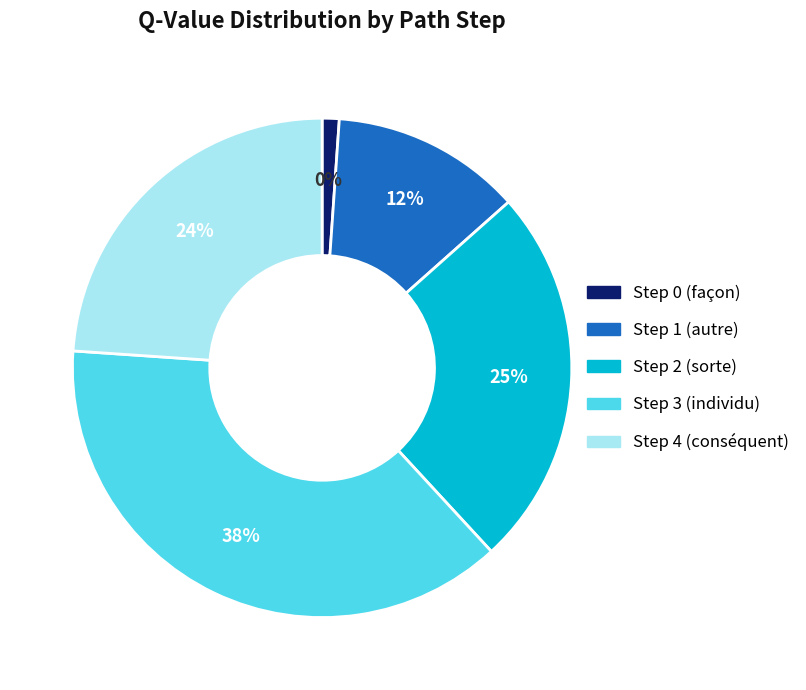

How many slices are in this pie chart?

5